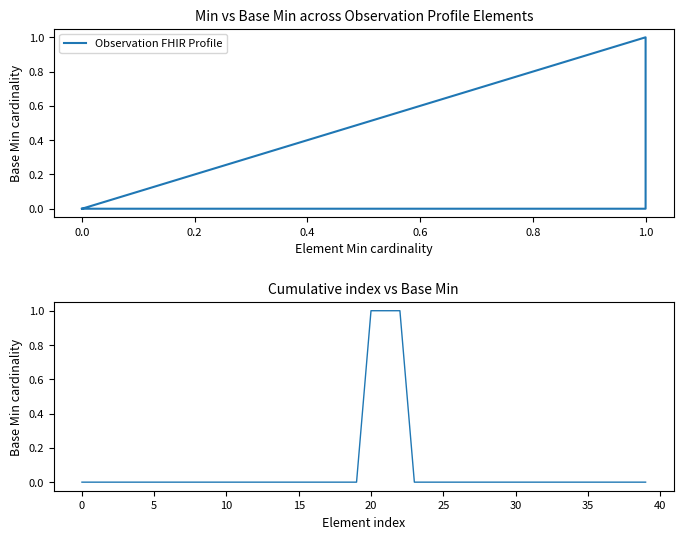

Reading left to right, what are all the values shown in this chart?

0	0	0	0	0	0	0	0	0	0	0	0	0	0	0	0	0	0	0	0	1	1	1	0	0	0	0	0	0	0	0	0	0	0	0	0	0	0	0	0